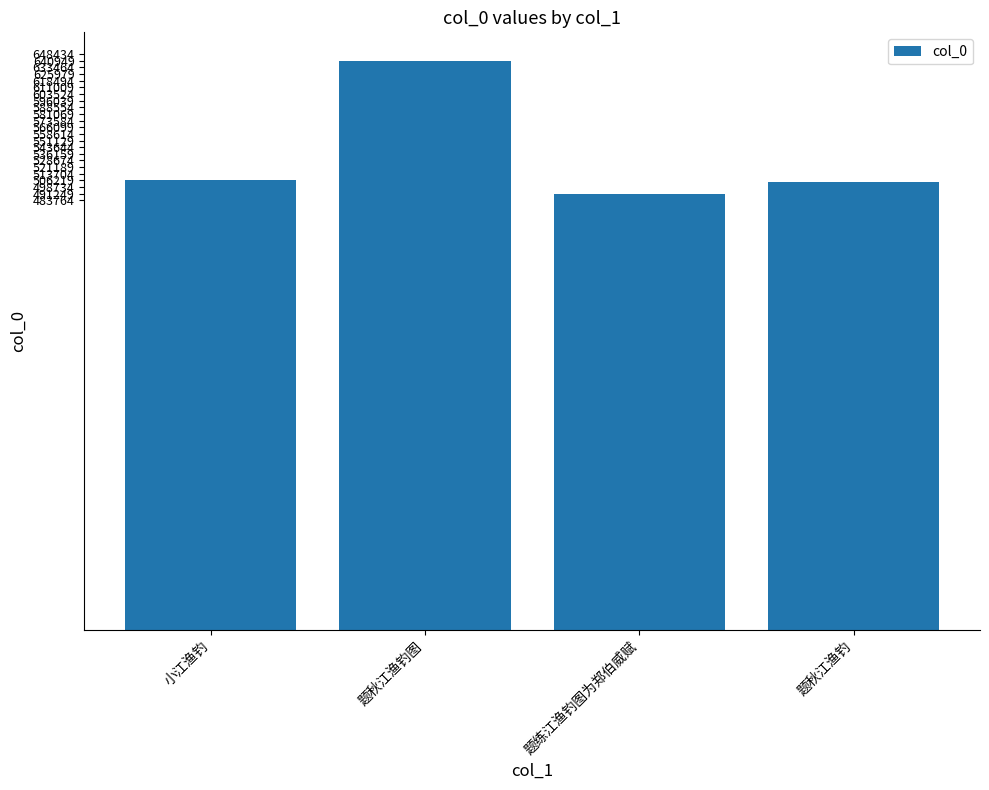

What is the label of the 2nd bar from the right?

题练江渔钓图为郑伯威赋